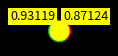

How many segments does this pie chart have?

2